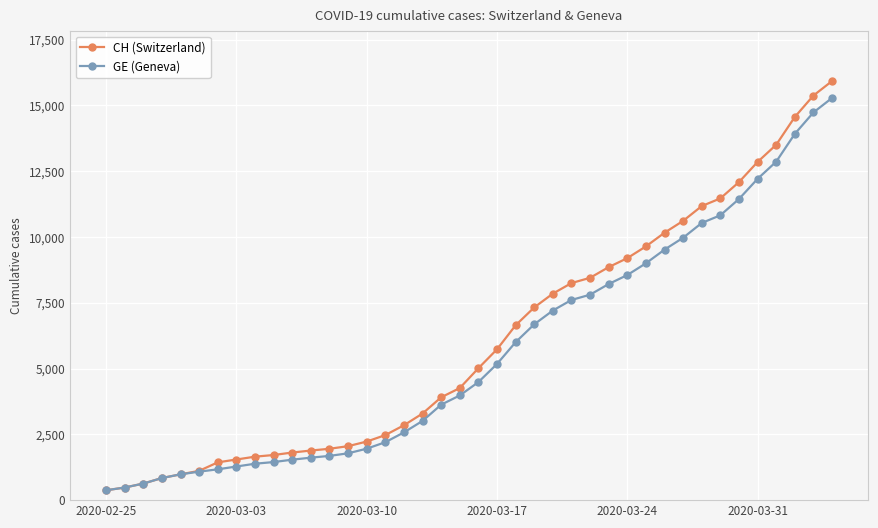

How many categories are shown in the chart?

40